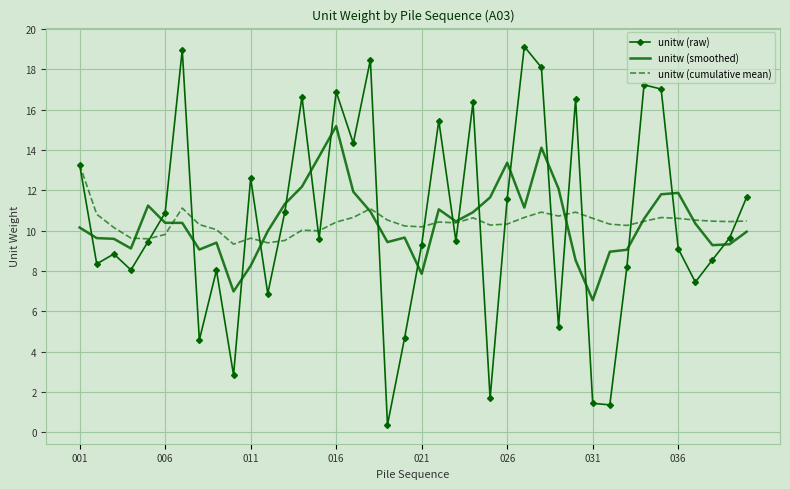

True or false: unitw (raw) and unitw (smoothed) cross at least once.

True